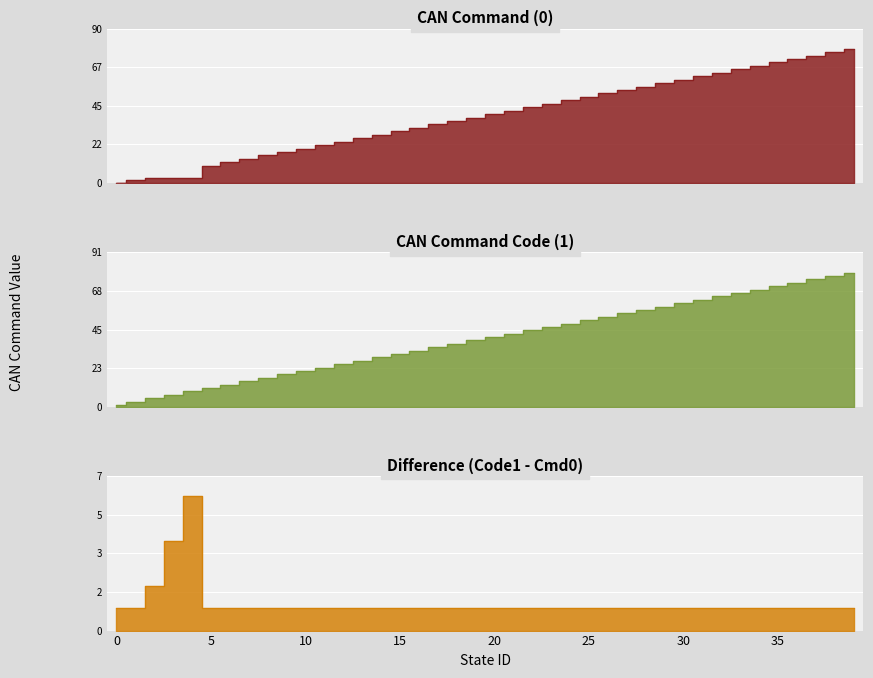

Which has a higher value, 17 or 36?

36